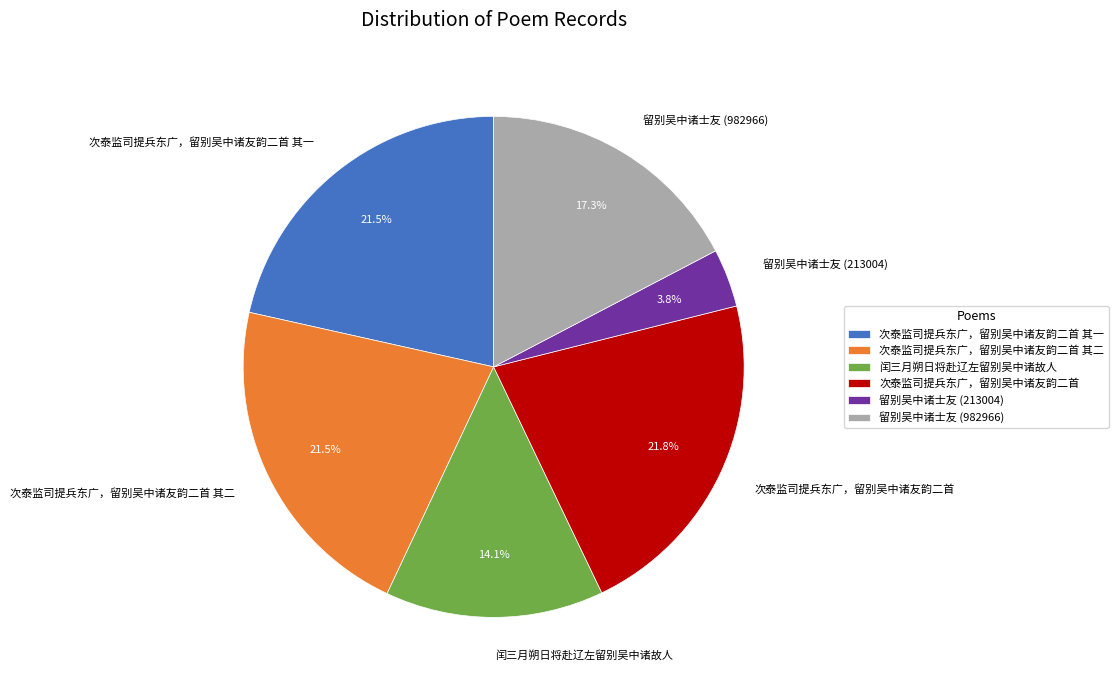

How many segments does this pie chart have?

6